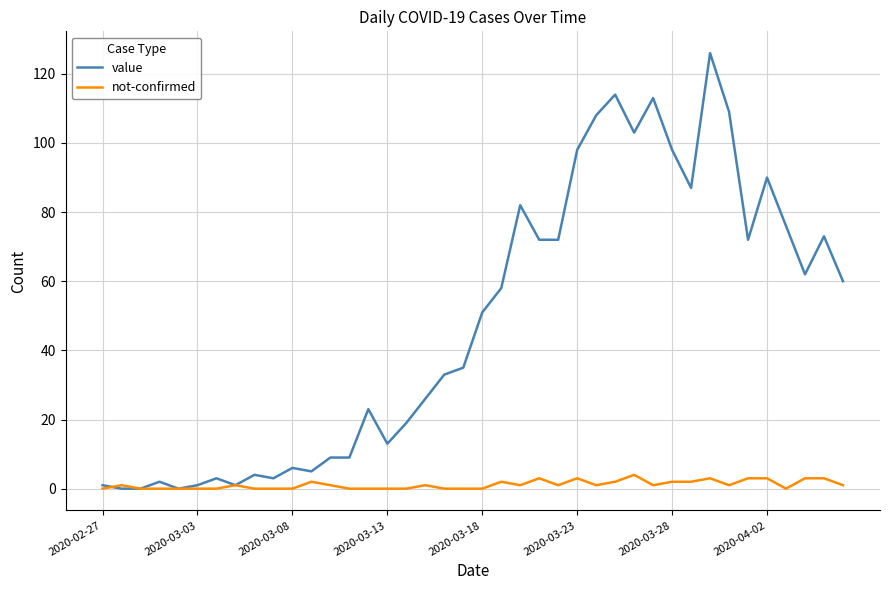

Rank the series by their average value, from lowest to highest.

not-confirmed, value